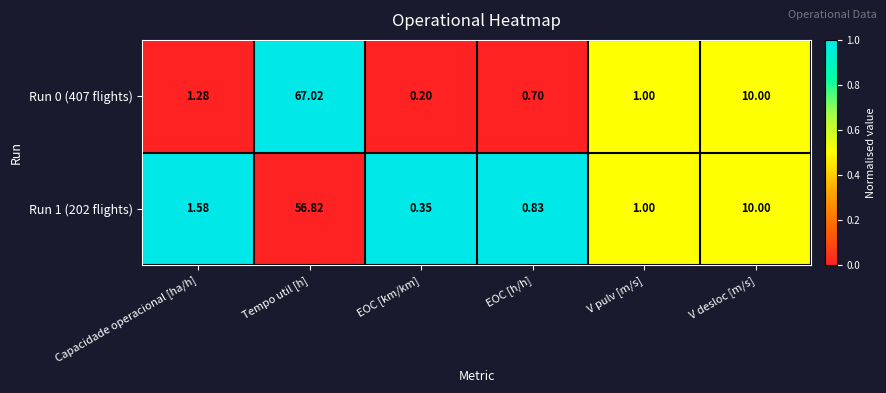

At which category is the sum across all series the highest?

Tempo util [h]